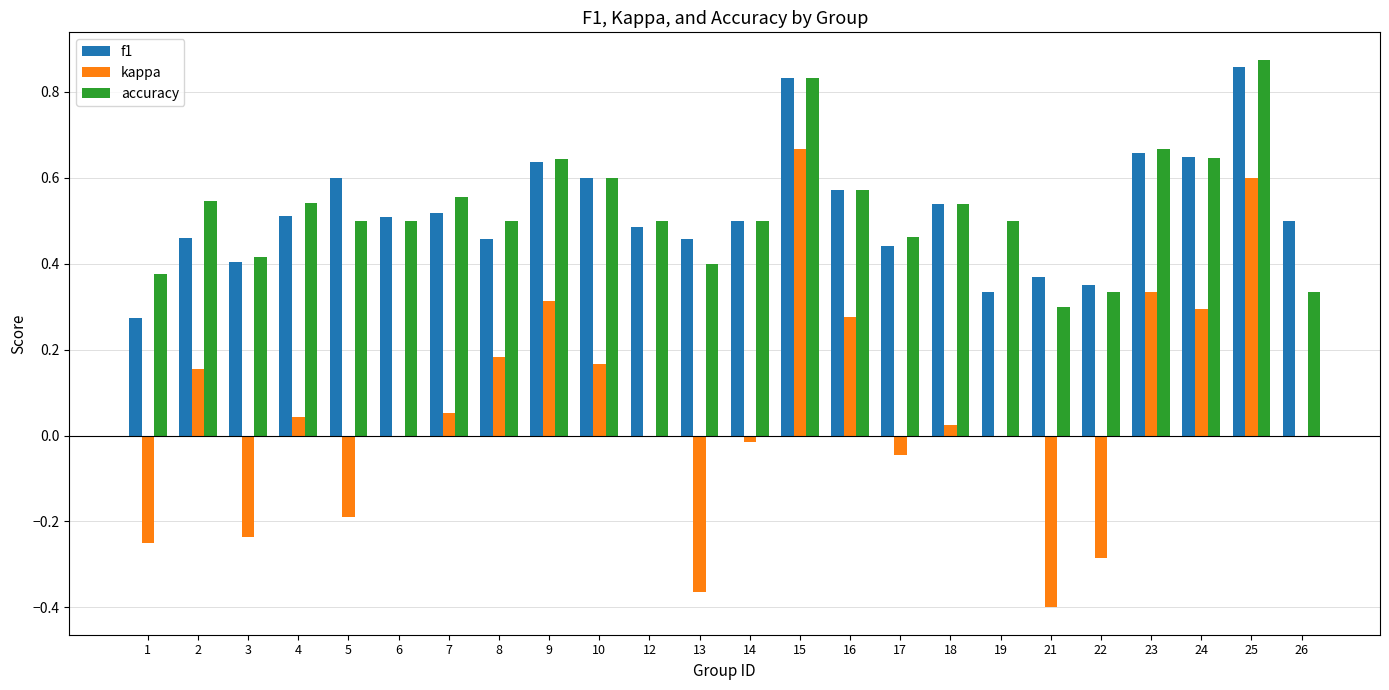

Which series has the largest range (max minus min)?

kappa